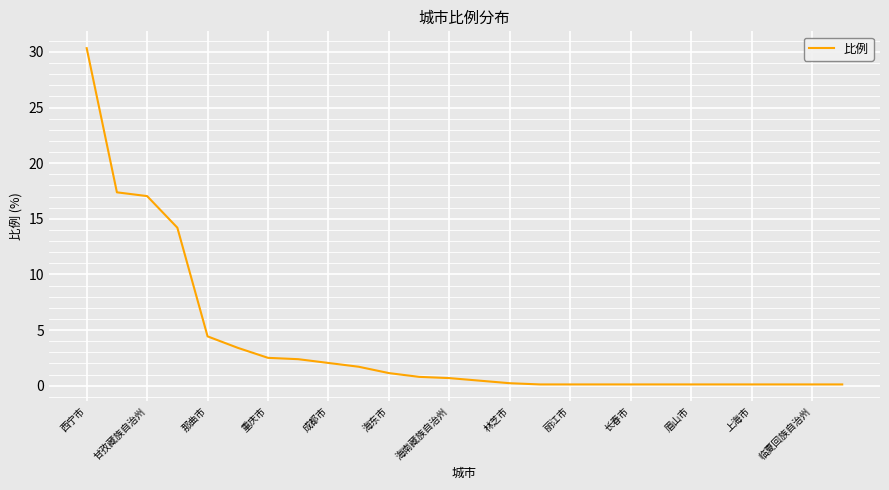

What is the minimum value shown in the chart?

0.1